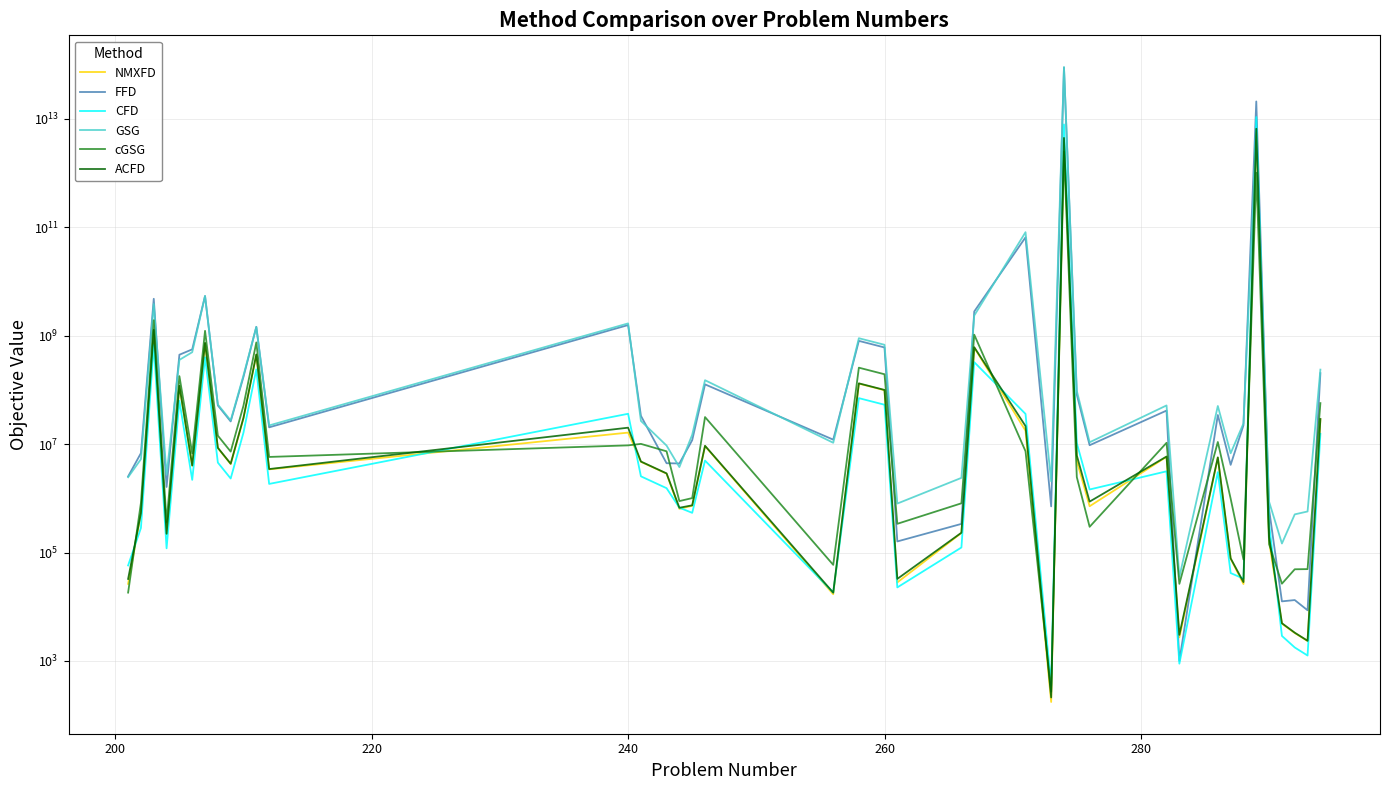

True or false: ACFD and NMXFD intersect in this chart.

False